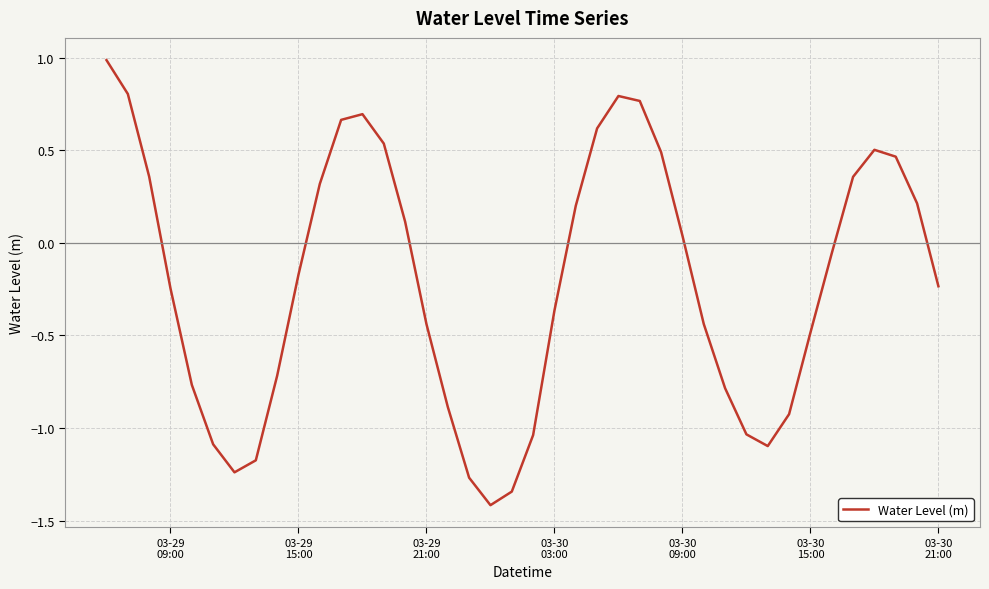

What is the minimum value shown in the chart?

-1.4